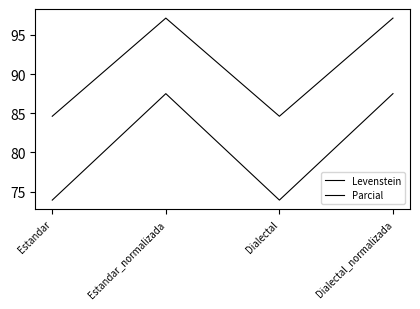

What is the value of the Parcial point at the 1st from the left?

84.6